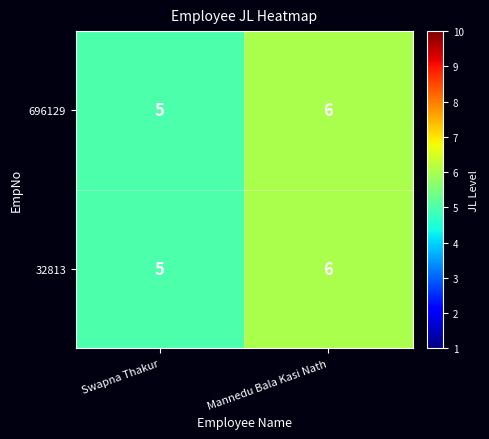

How many data points in 32813 are less than 6?

1